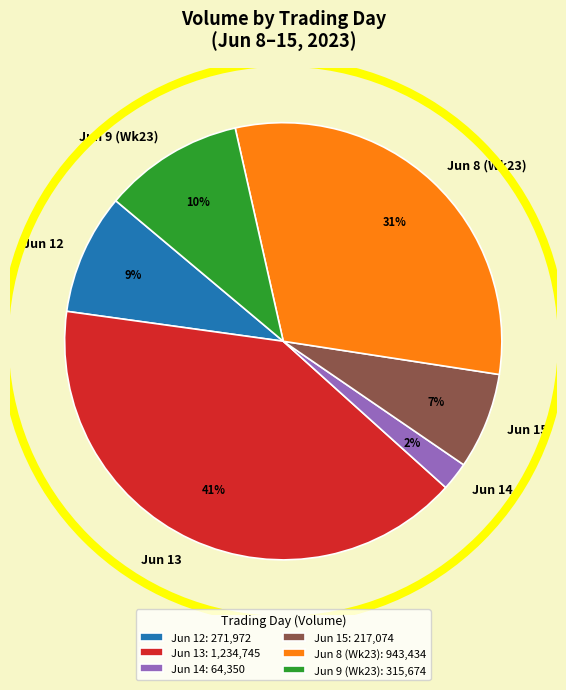

How many segments does this pie chart have?

6